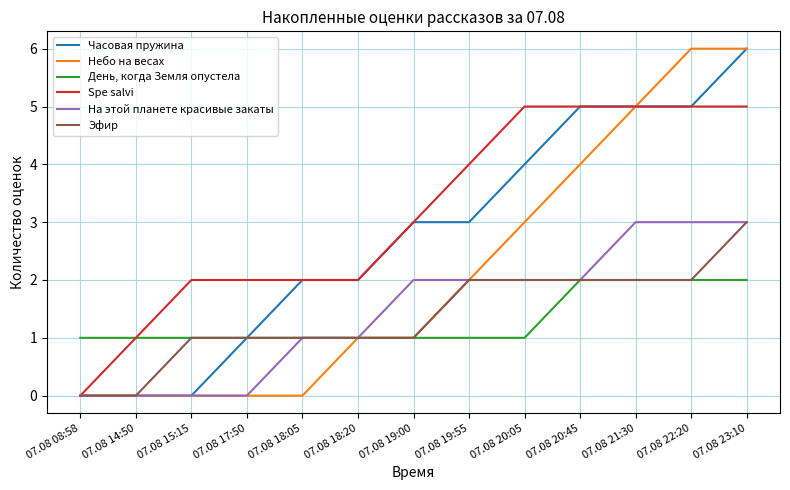

At which label does Spe salvi reach its minimum?

07.08 08:58